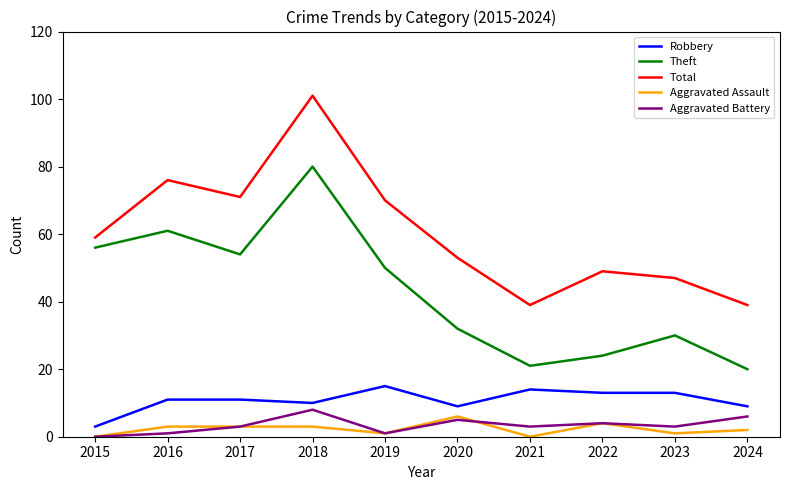

List the series in order of their peak value, highest first.

Total, Theft, Robbery, Aggravated Battery, Aggravated Assault